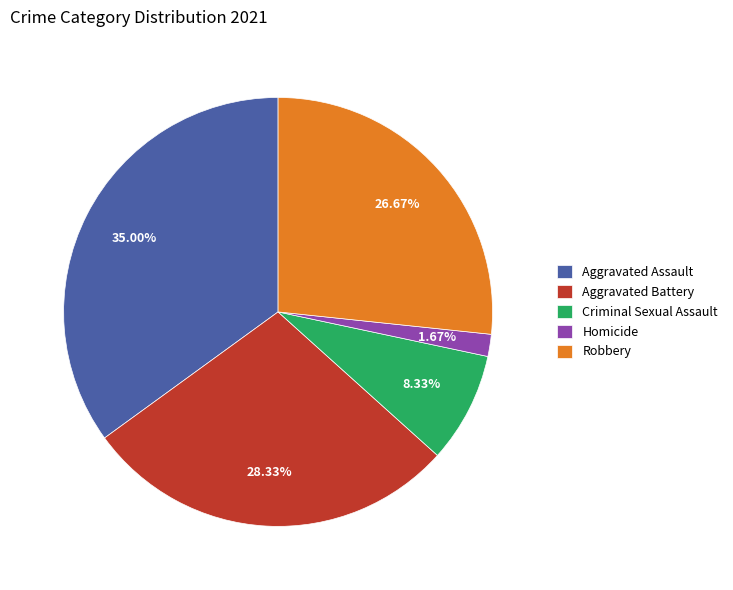

Rank the categories by value from lowest to highest.

Homicide, Criminal Sexual Assault, Robbery, Aggravated Battery, Aggravated Assault